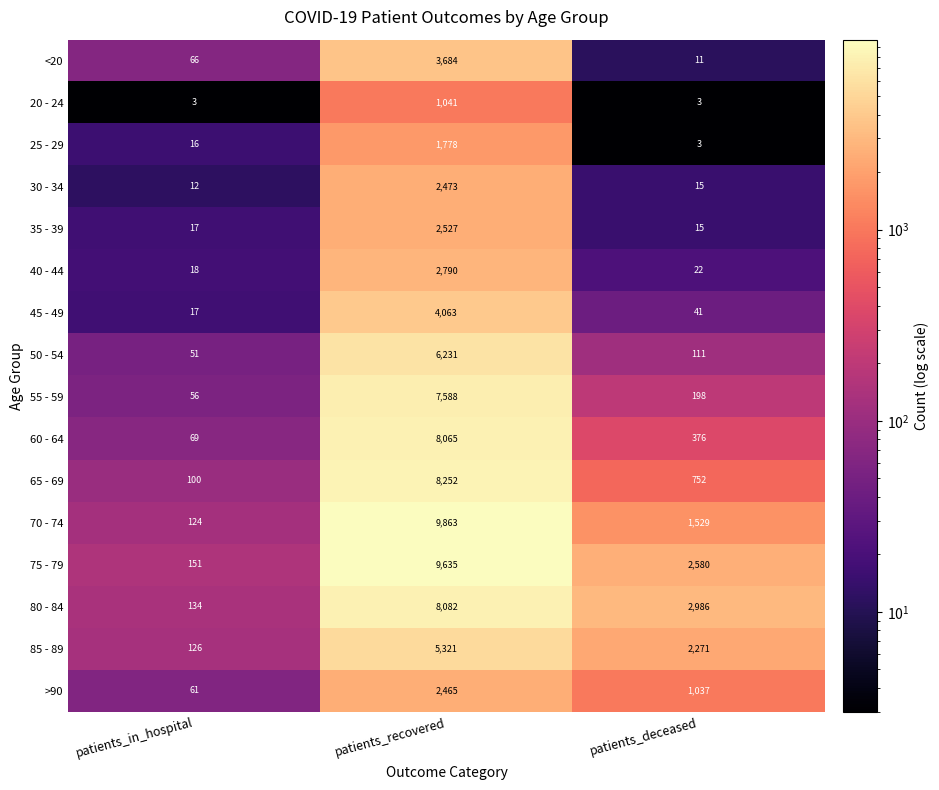

Which category has the highest value across all series?

patients_recovered